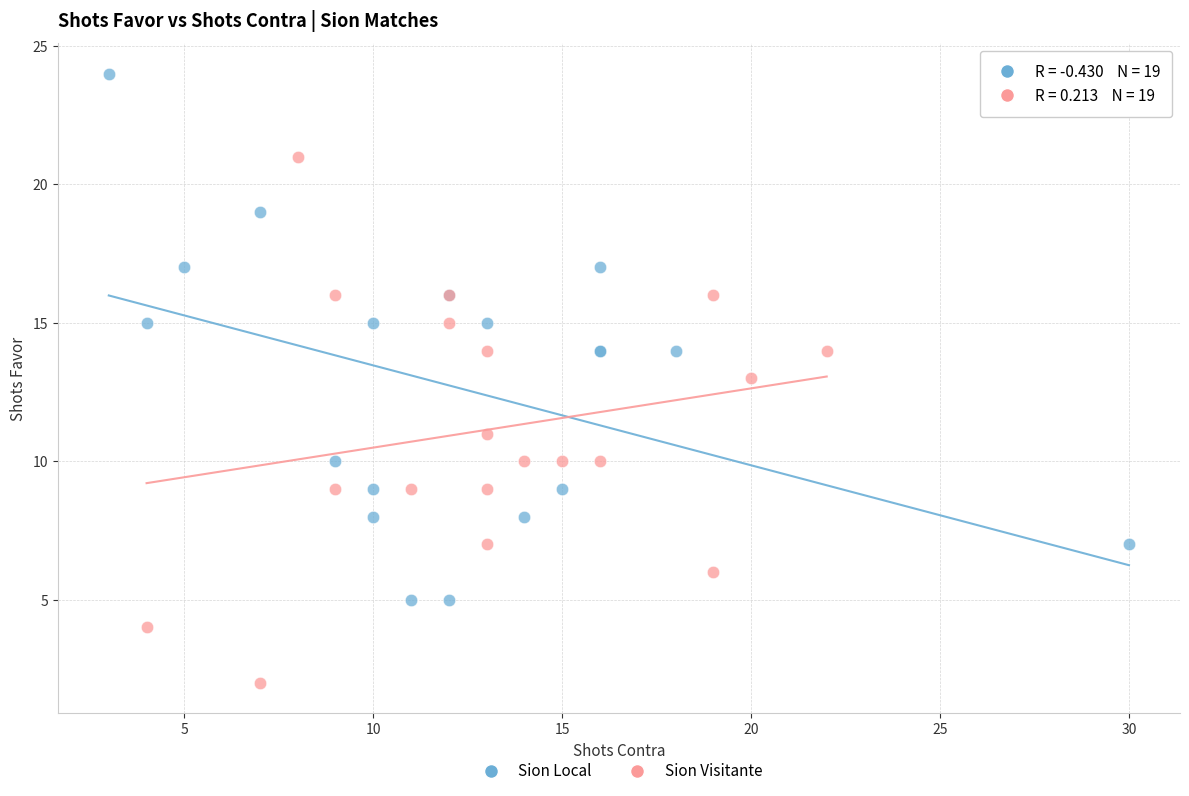

Which series reaches the minimum Y coordinate?

Sion Visitante